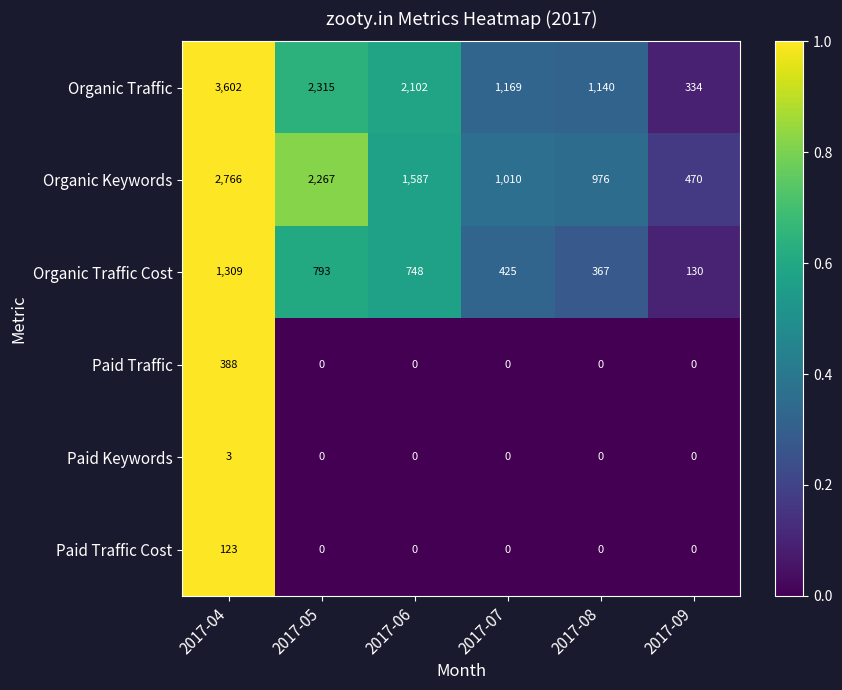

What is the maximum value for Paid Traffic Cost?

123